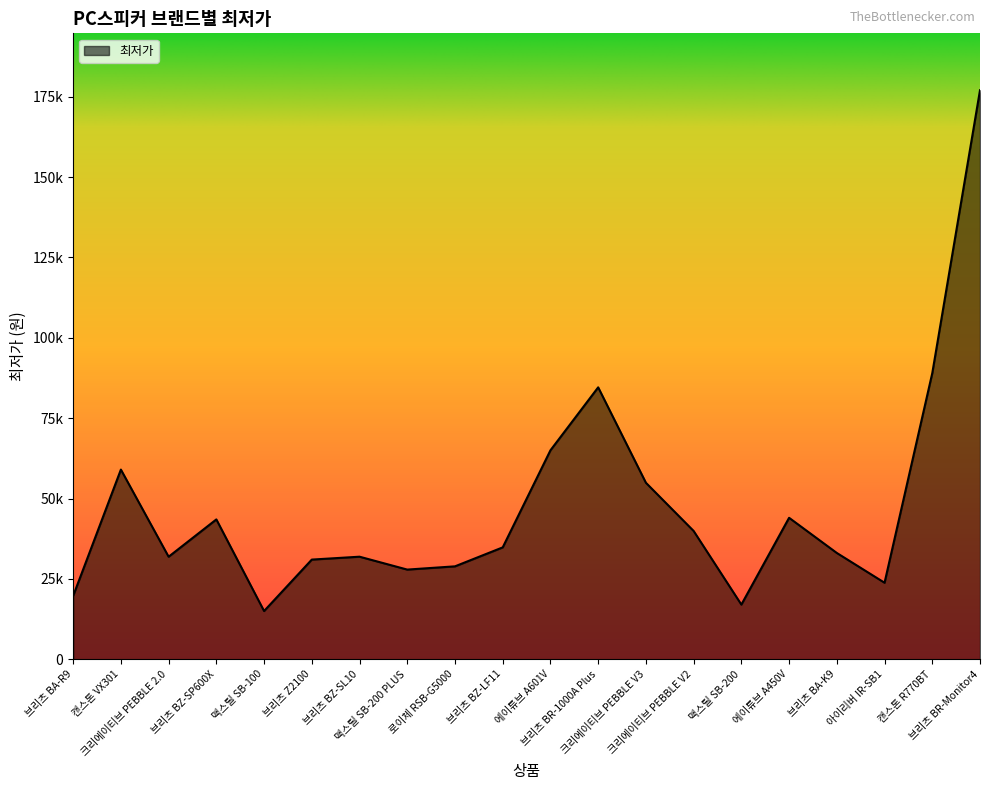

What is the ratio of the value at 브리츠 BA-R9 to the value at 브리츠 BR-1000A Plus?

0.2